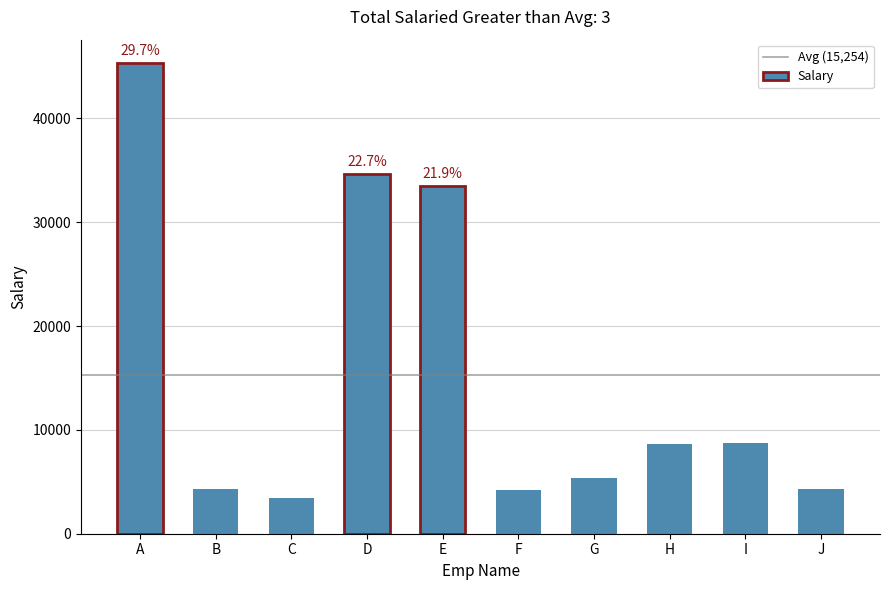

How many bars are there in total?

10